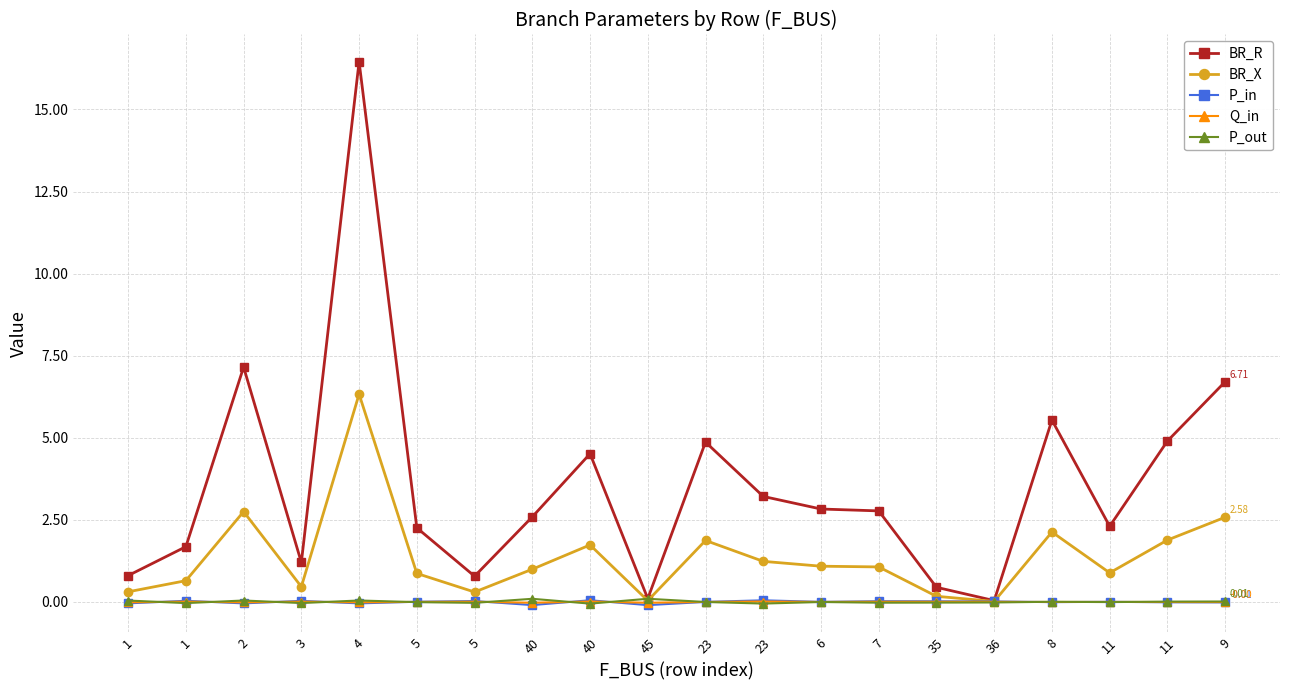

What is the difference between the second highest and second lowest values in the BR_X series?

2.7